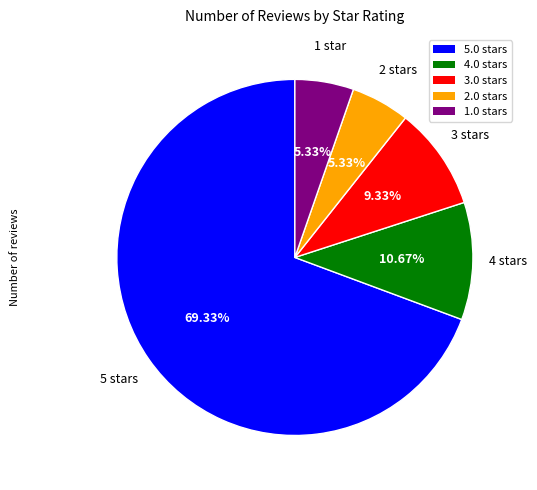

Is it true that 3.0 is 1% of the pie?

False